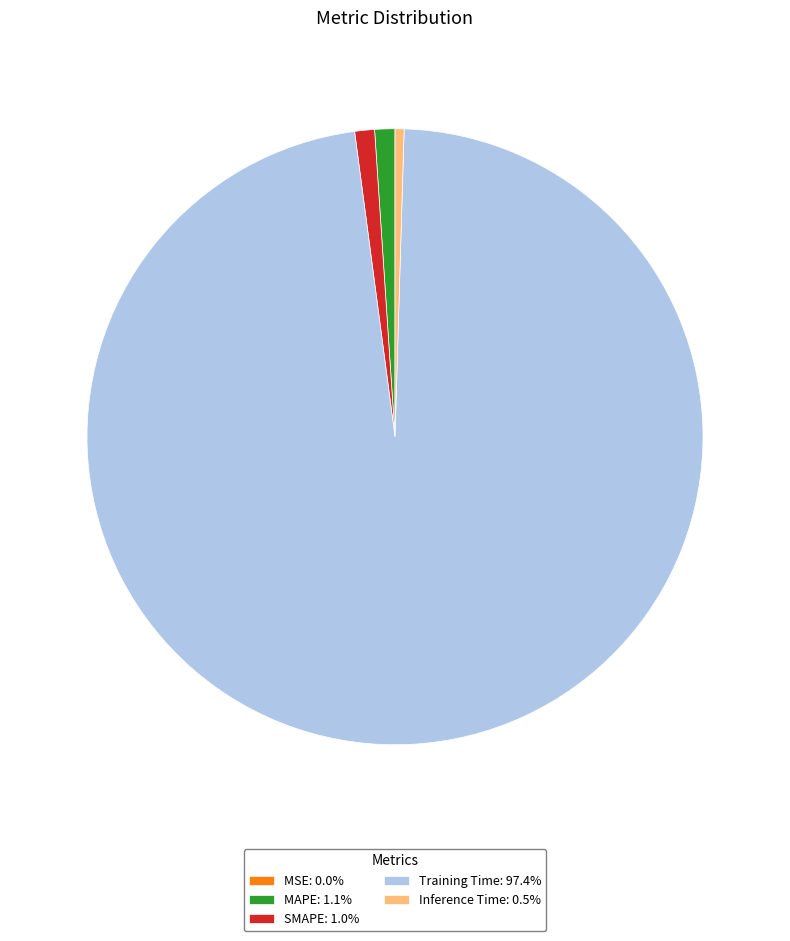

Does Training Time: 97.4% represent more than half of the total?

Yes